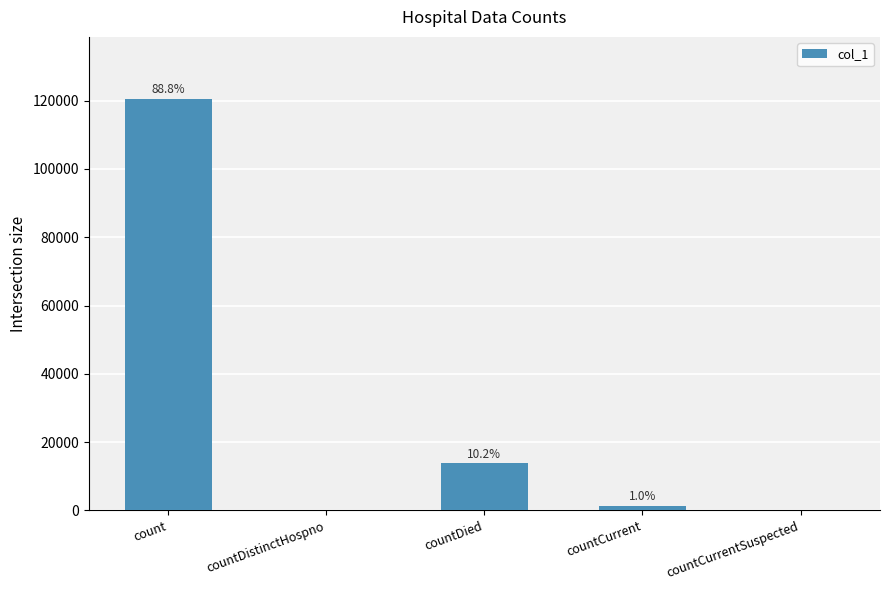

Are the bars grouped side by side (vs. stacked)?

No